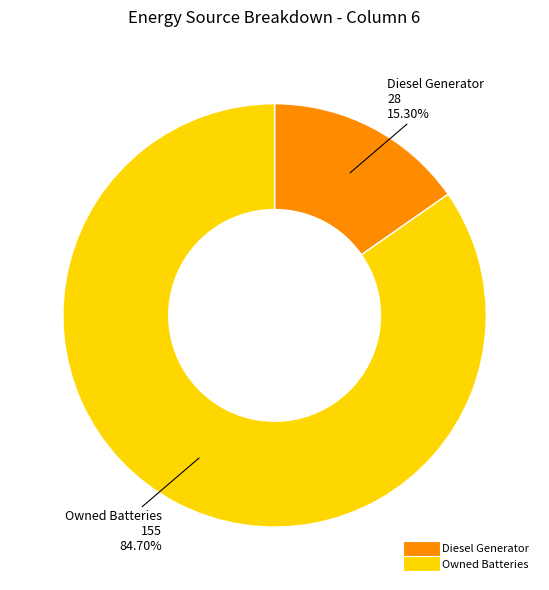

Does any single category account for the majority?

Yes